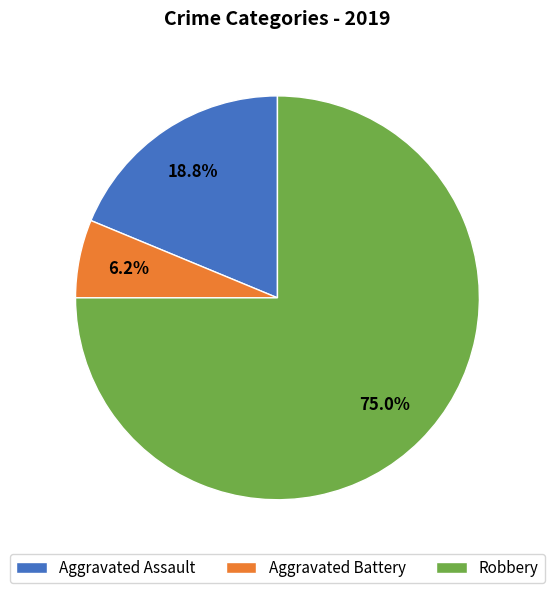

Which slice represents more than half of the pie?

Robbery